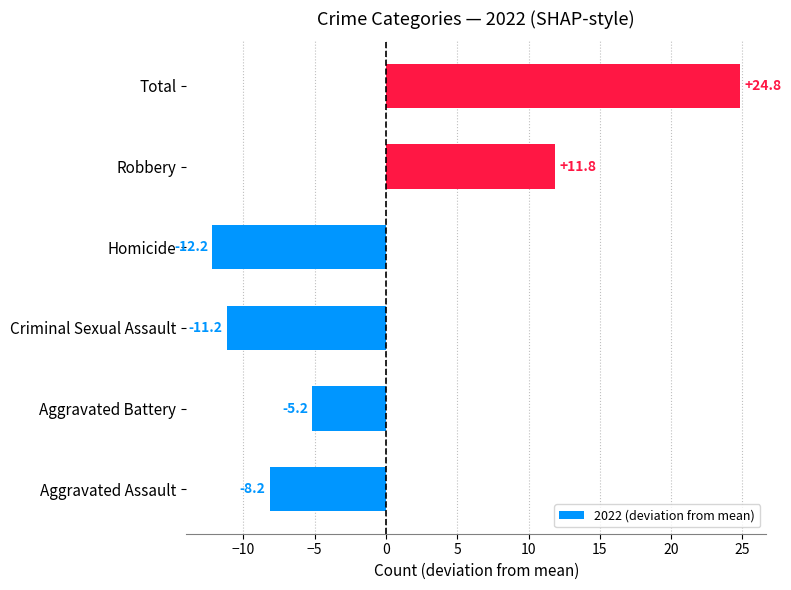

Rank the categories by value from highest to lowest.

Total, Robbery, Aggravated Battery, Aggravated Assault, Criminal Sexual Assault, Homicide